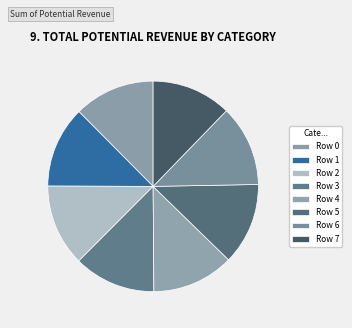

Count the number of slices in the pie.

8